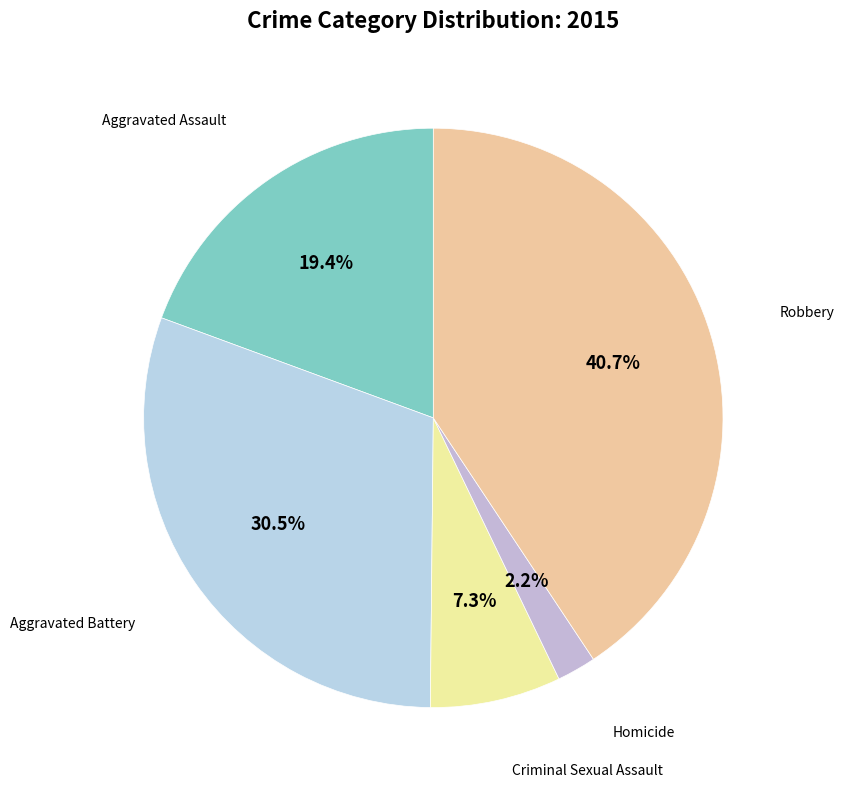

How many segments does this pie chart have?

5